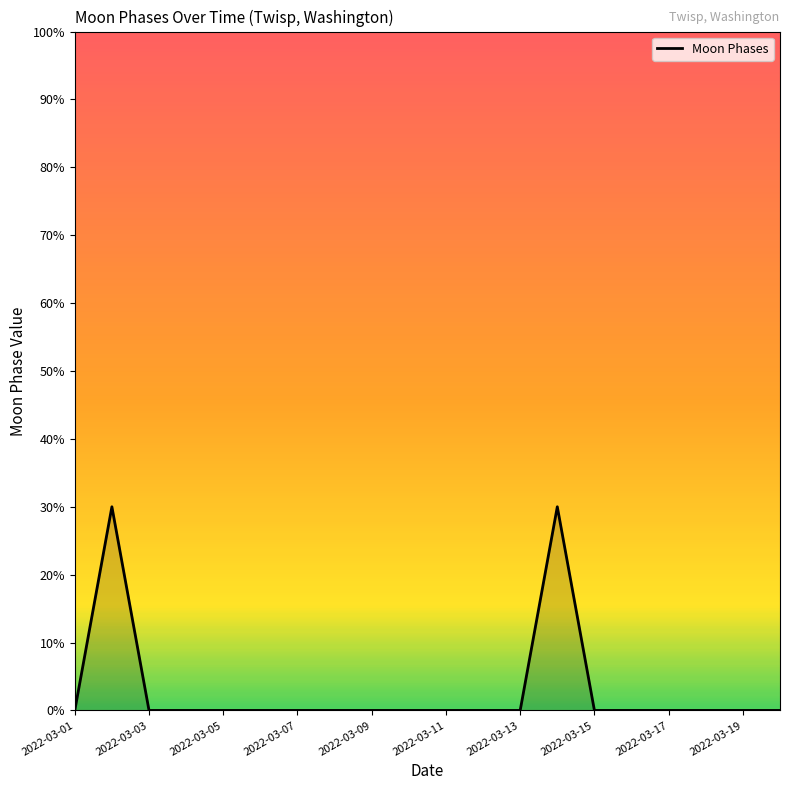

Does the chart display data point markers on the line(s)?

No